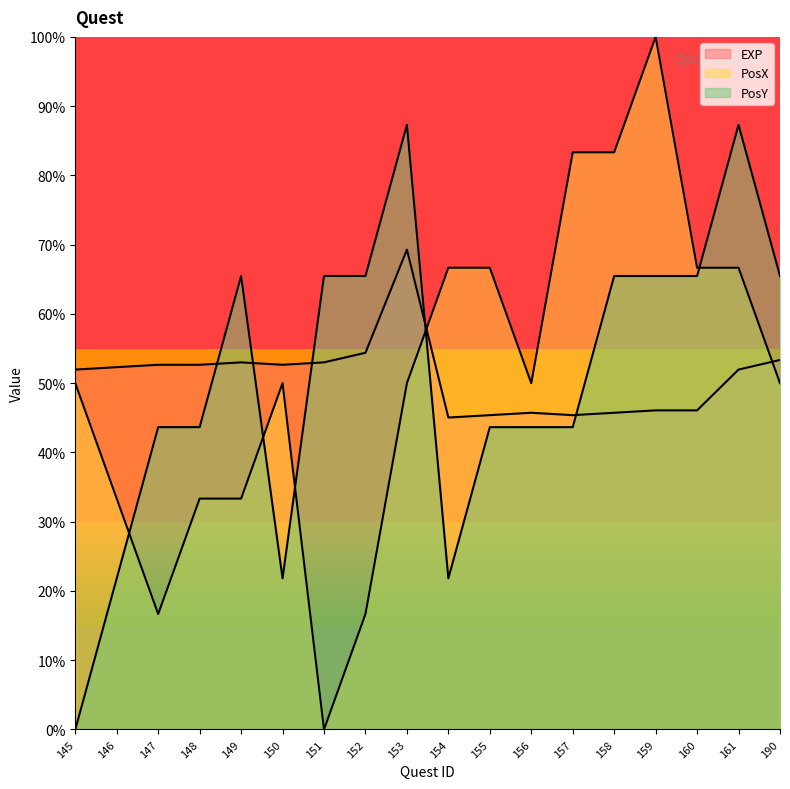

Where does the EXP series first go above 52?

146